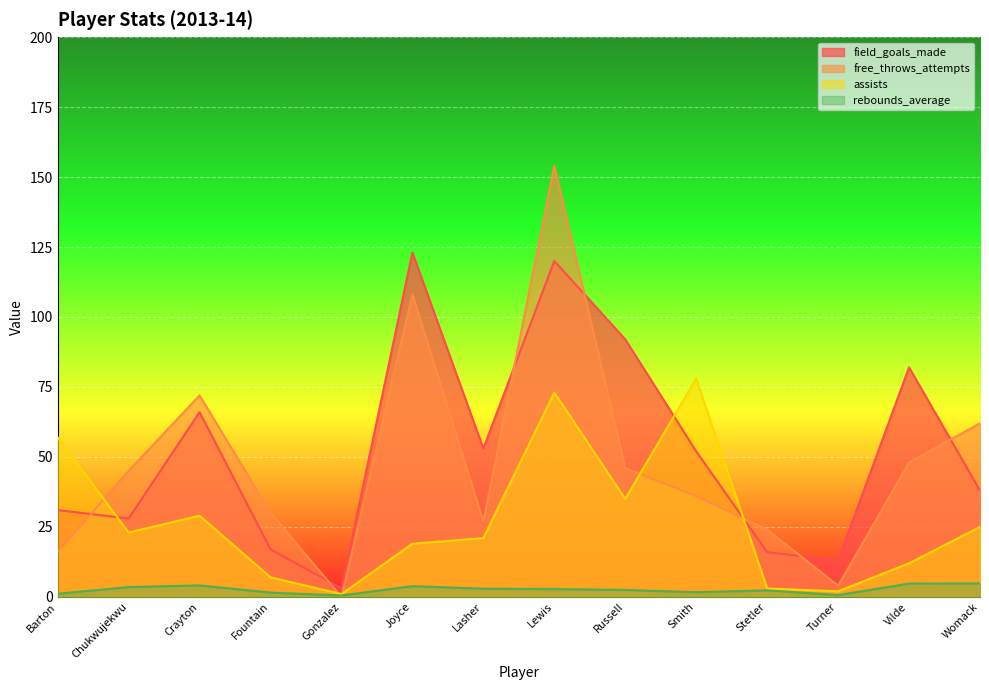

What is the maximum value for field_goals_made?

123.0